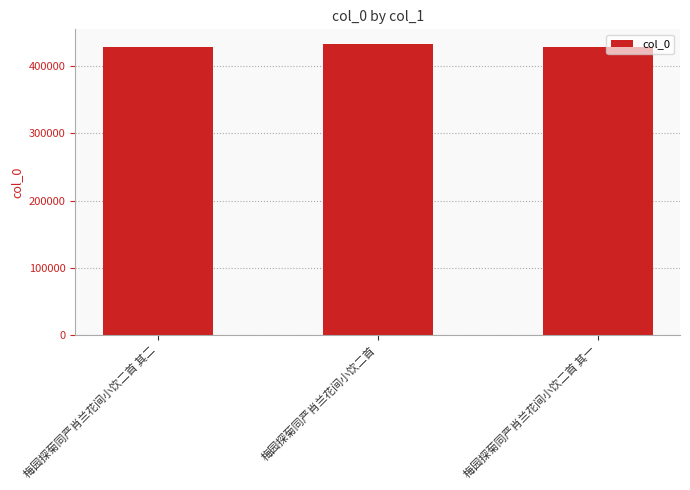

What is the minimum value shown in the chart?

428745